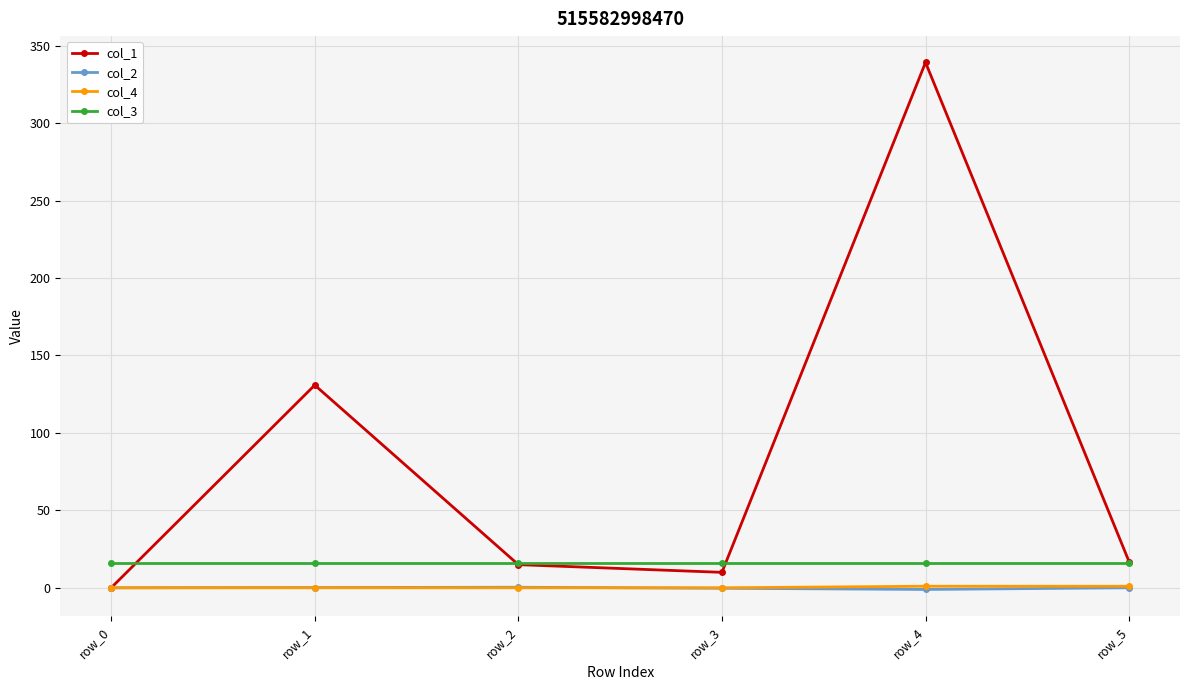

True or false: col_2 and col_3 cross at least once.

False